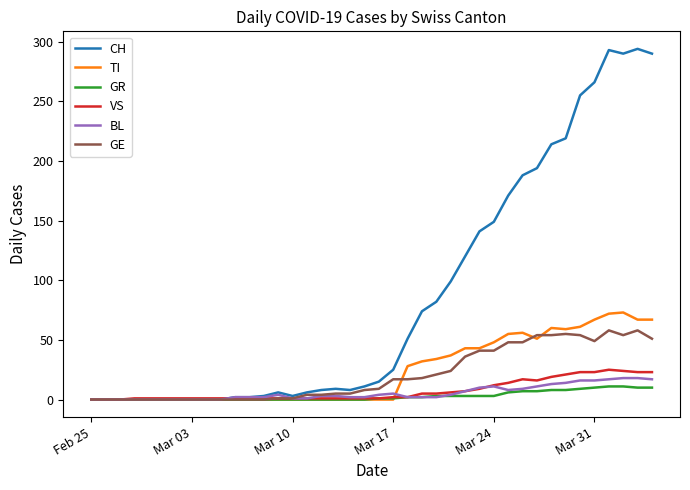

Which series has the largest total across all categories?

CH